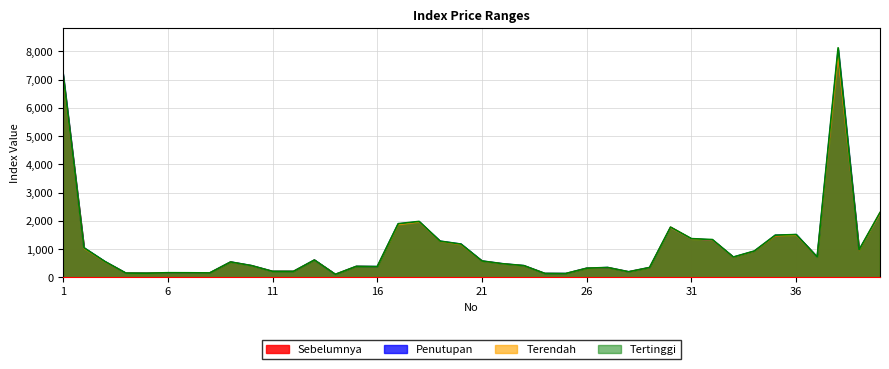

At how many categories does at least one series exceed 4992?

2